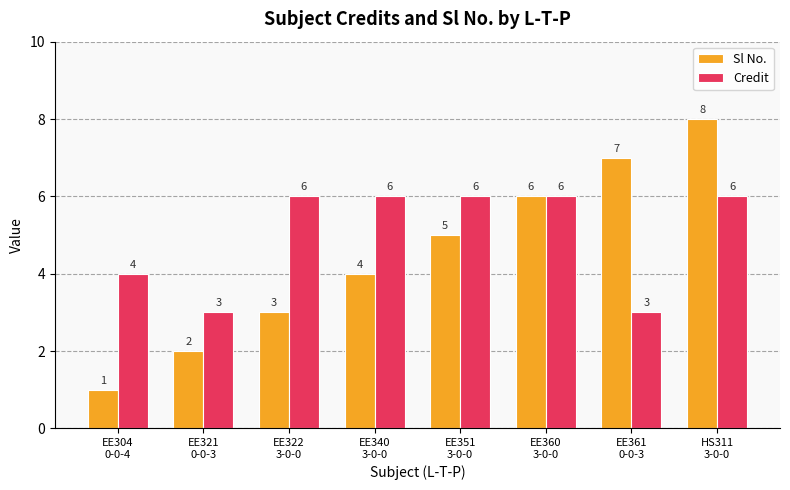

What is the difference between the second highest and minimum values in the Credit series?

3